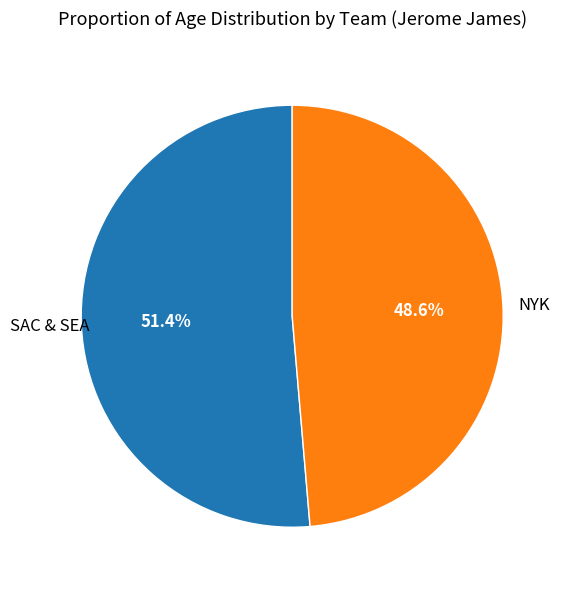

Is there a majority slice in this chart?

Yes